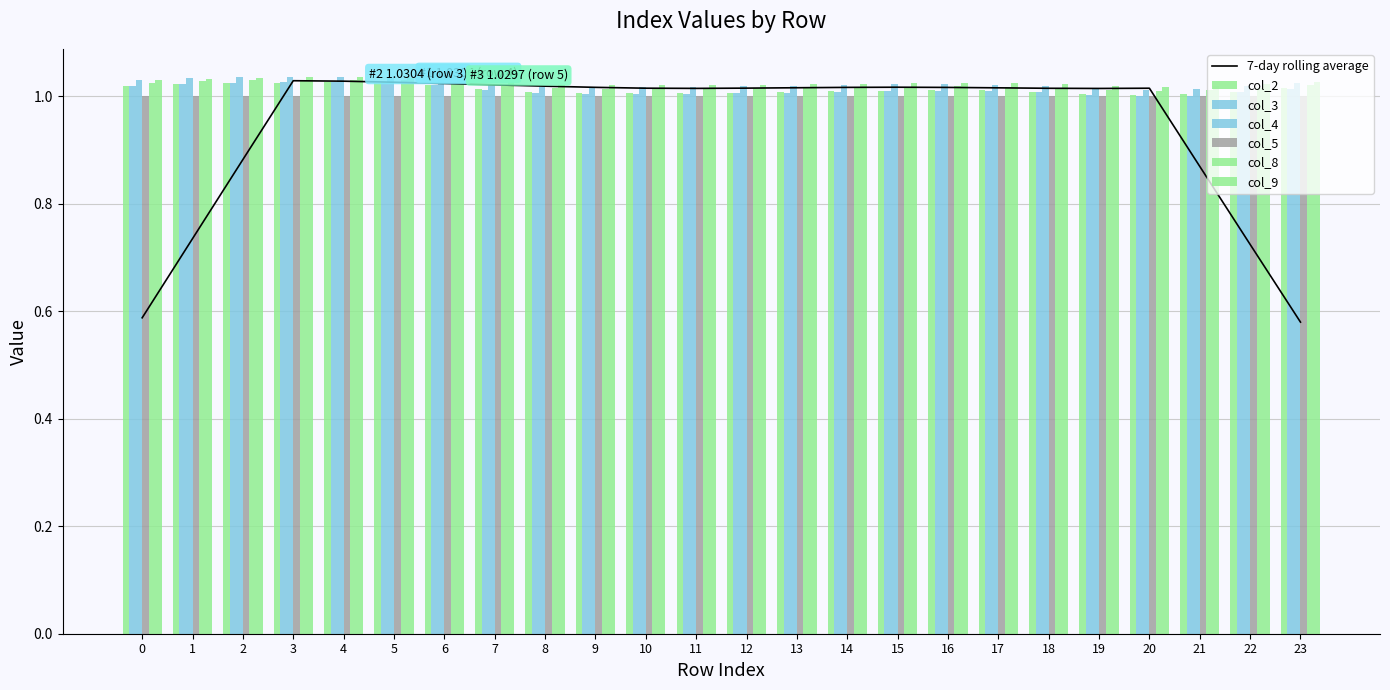

Where does the 7-day rolling average series first go above 1?

3